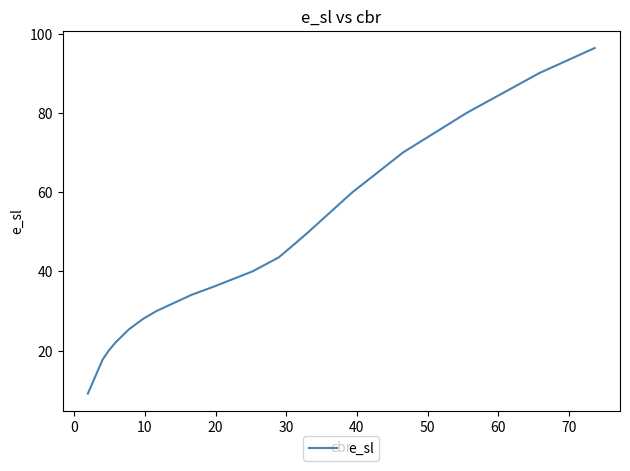

Reading left to right, transcribe all the data shown in this chart.

9.2	17.7	20.0	22.1	25.4	28.0	30.0	34.1	36.2	40.0	43.5	43.5	47.2	50.0	59.9	70.0	80.0	90.0	96.3